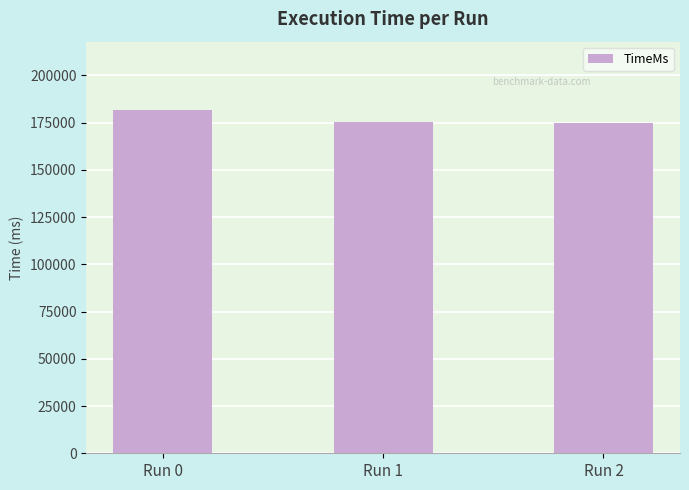

The value at Run 2 is 174629. True or false?

True